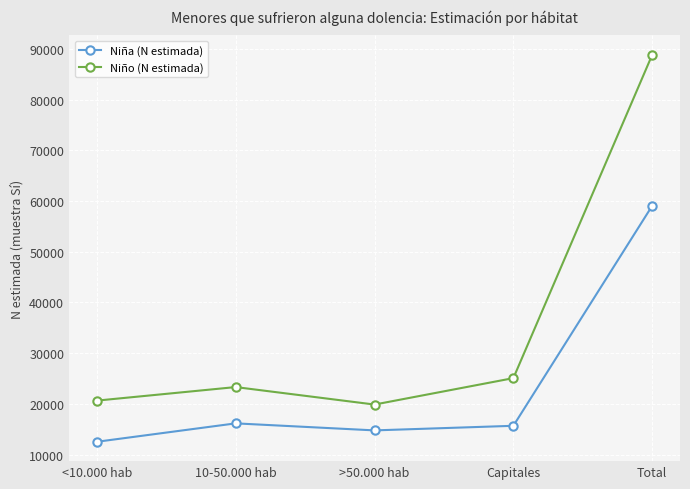

What is the difference between the Niño (N estimada) values at Capitales and Total?

63798